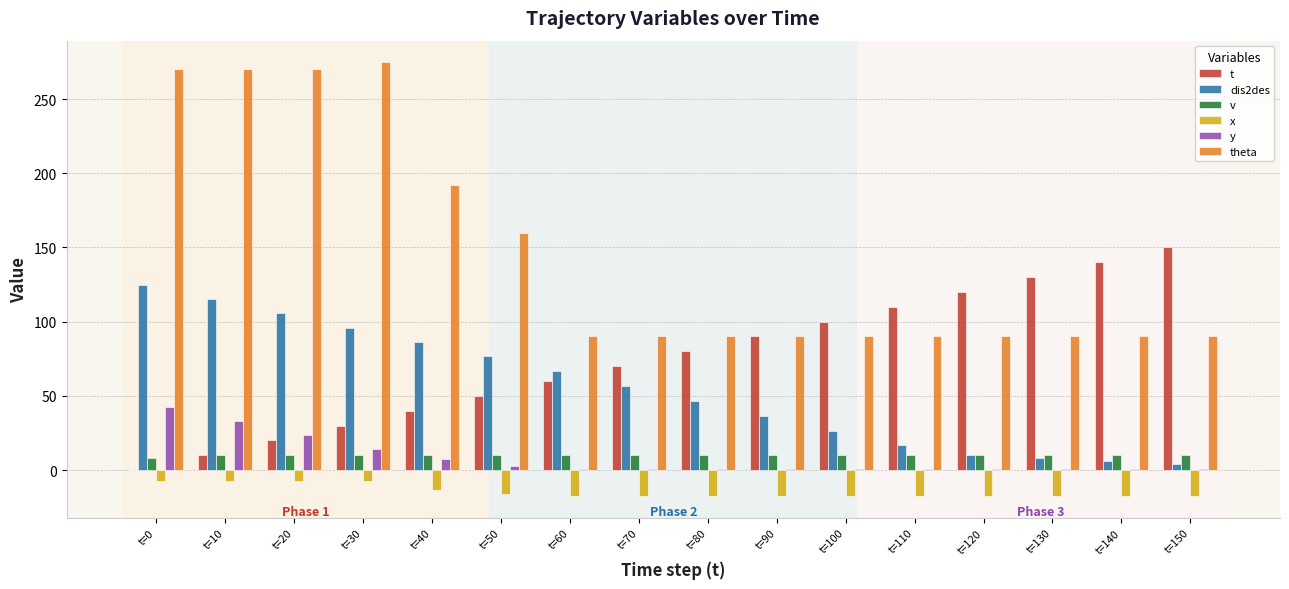

Which series has the largest total across all categories?

theta